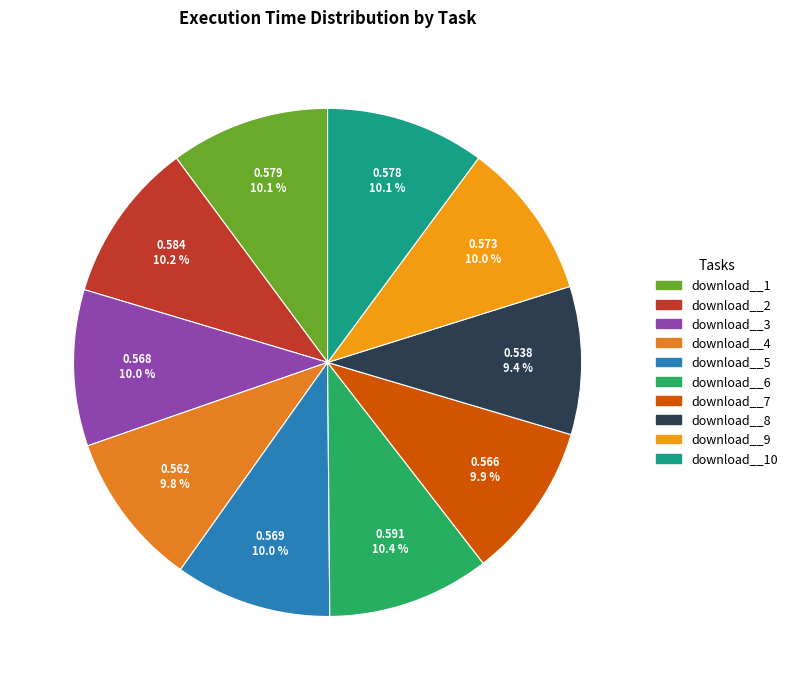

How many segments does this pie chart have?

10